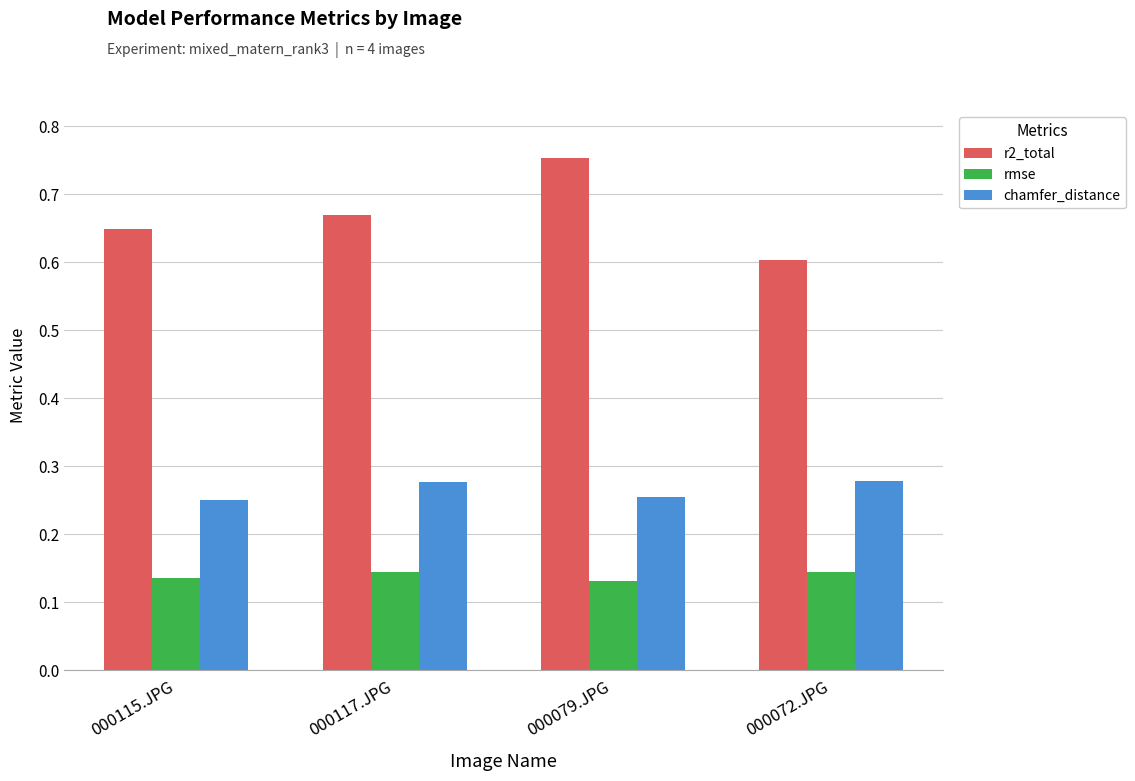

What is the total value across all series at 000117.JPG?

1.1